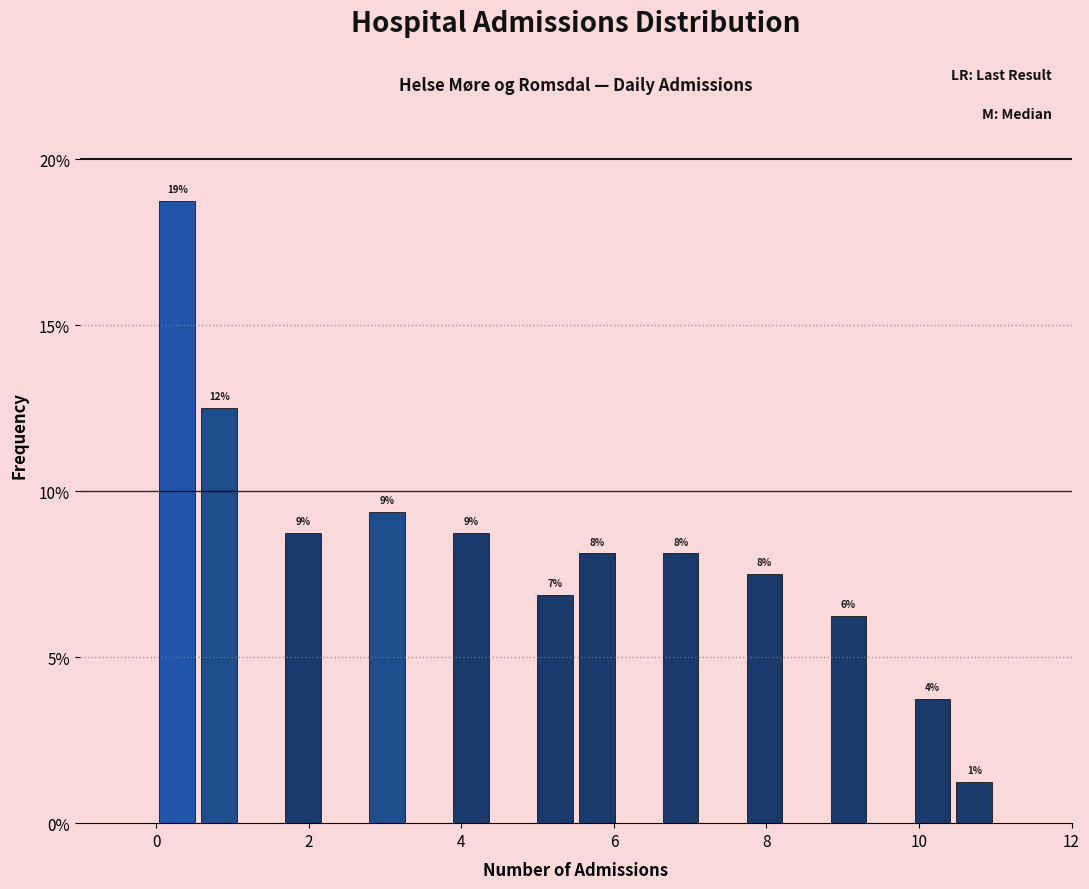

Around what value on the x-axis is the tallest bar? Give the approximate position of its centre, as read against the axis.

0.2